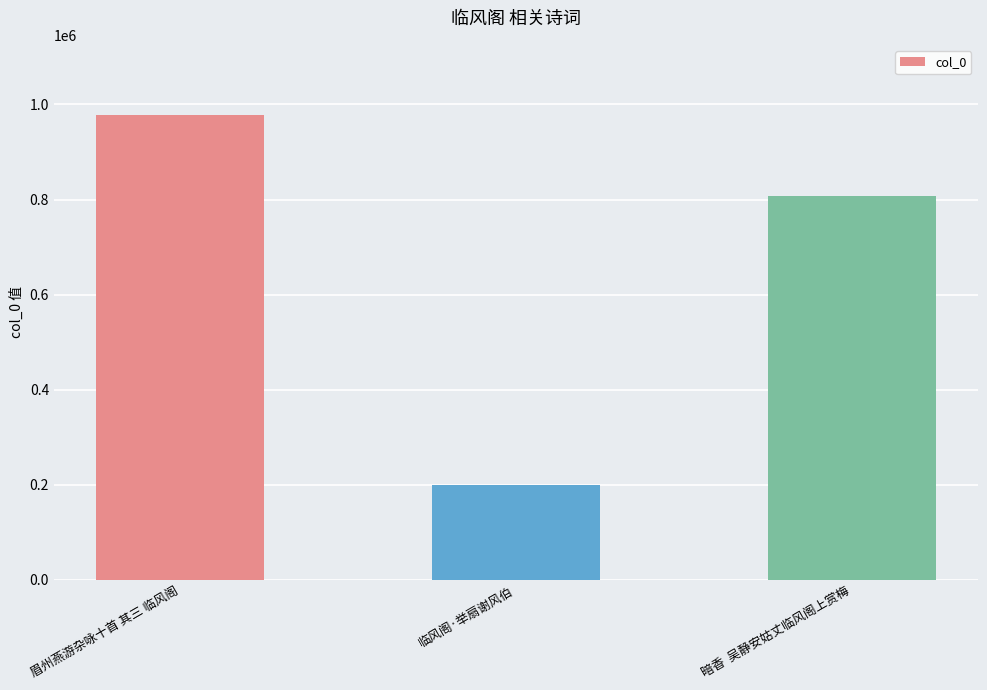

Which category has the lowest value across all series?

临风阁·举扇谢风伯